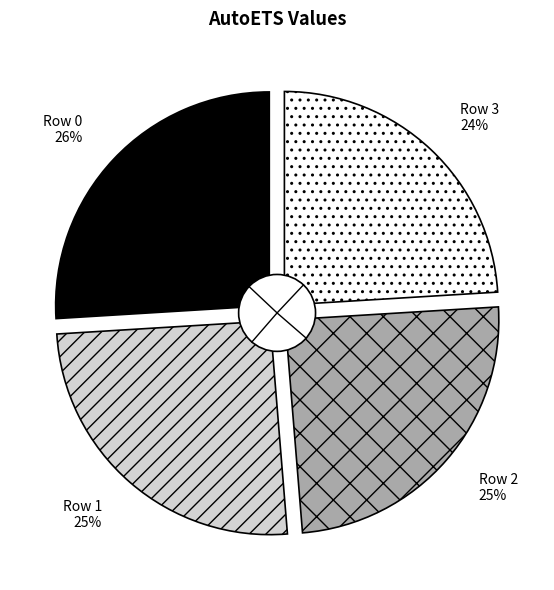

Which slice is the largest?

Row 0